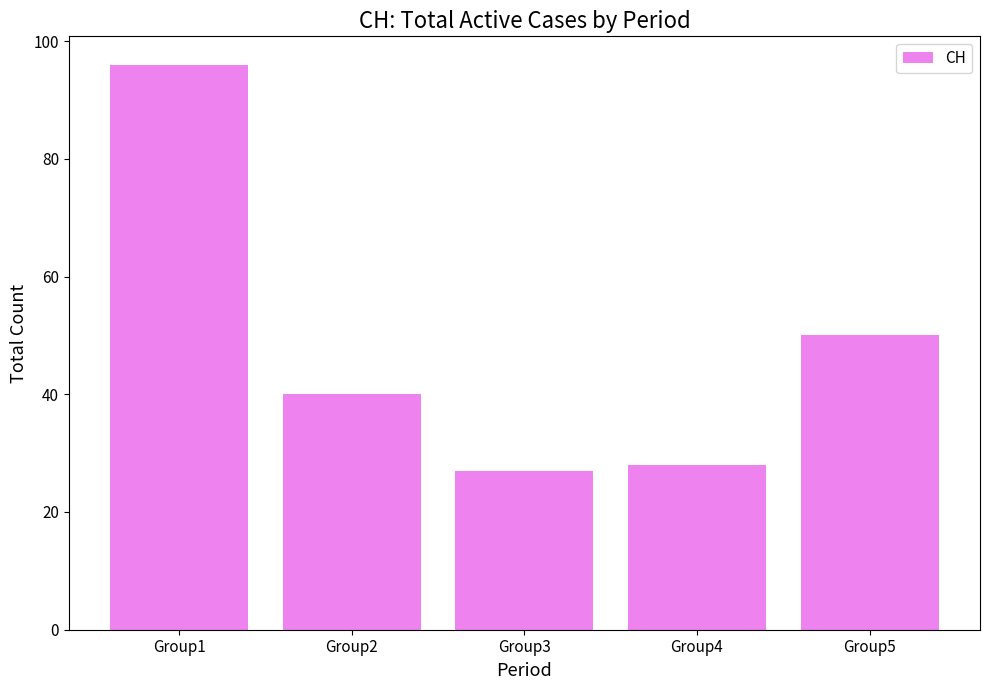

The chart shows a value of 27 at Group3. True or false?

True